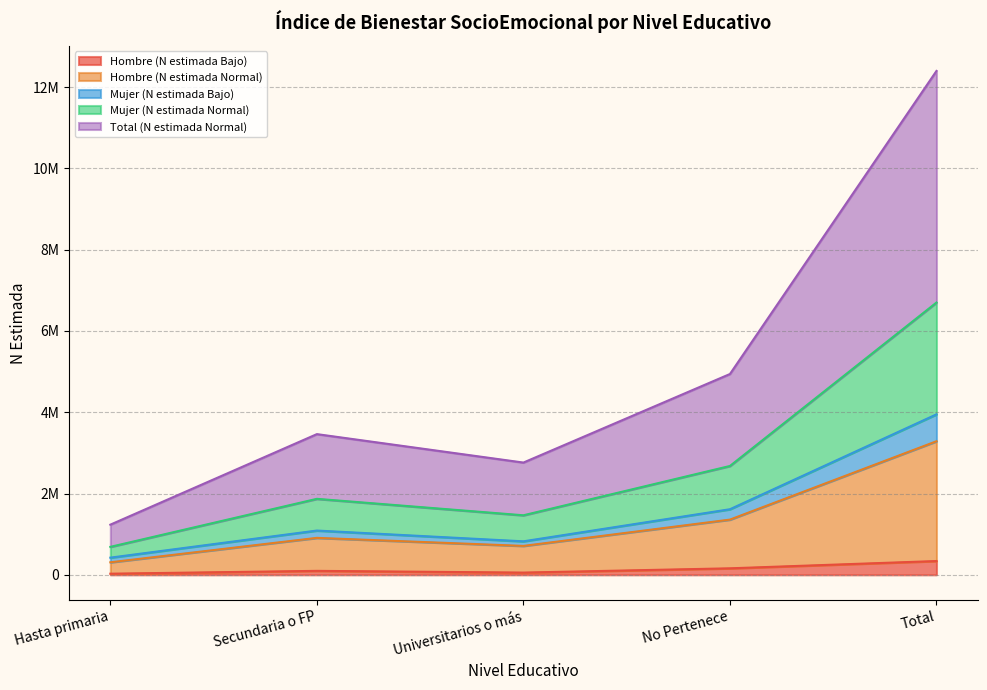

What is the value of the Hombre (N estimada Bajo) point at the 4th from the left?

159653